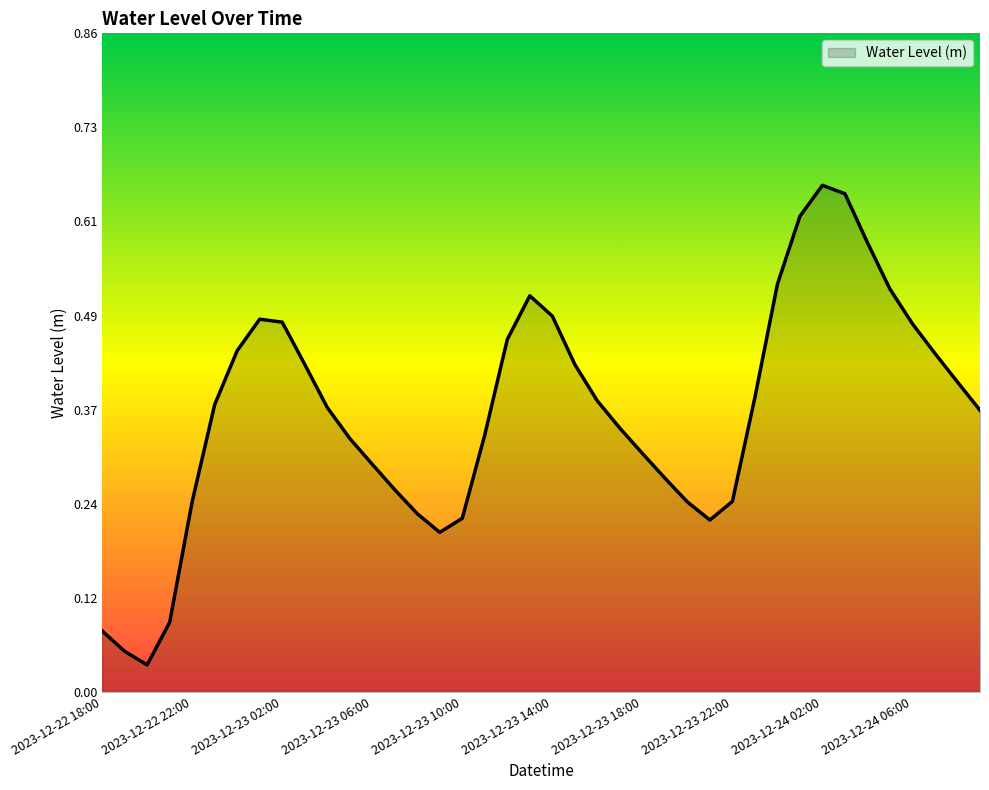

How many lines are shown in the chart?

1